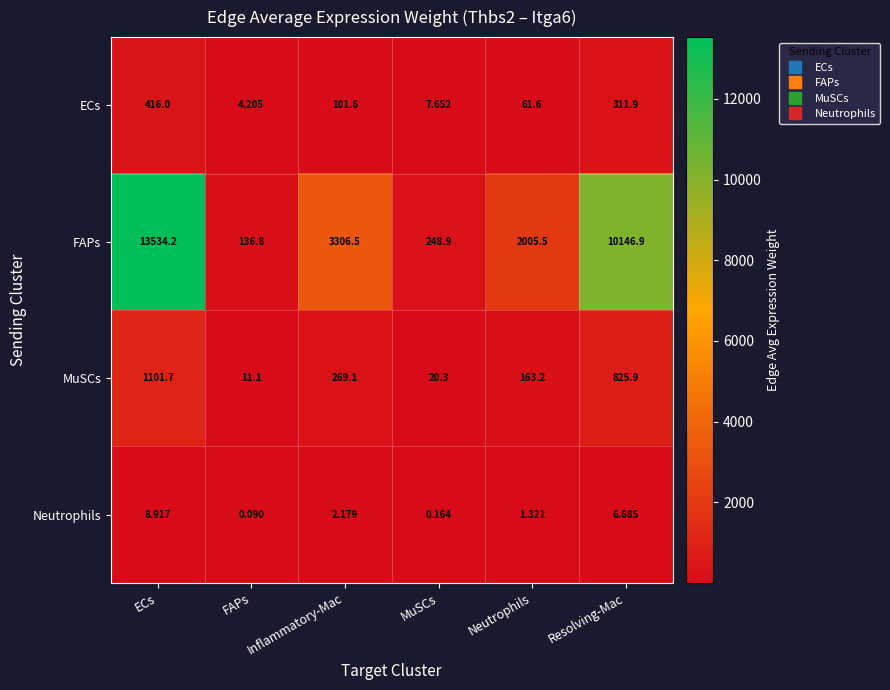

Which series has the largest total across all categories?

FAPs